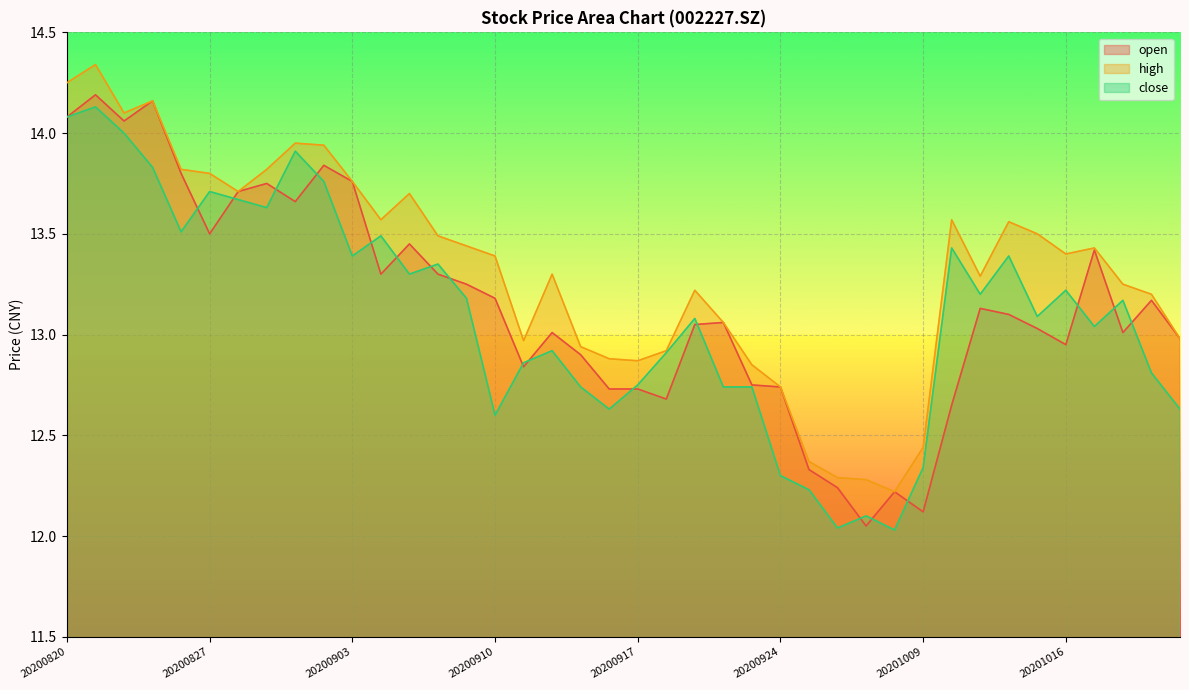

What is the value of the close point at the 30th from the left?

12.0